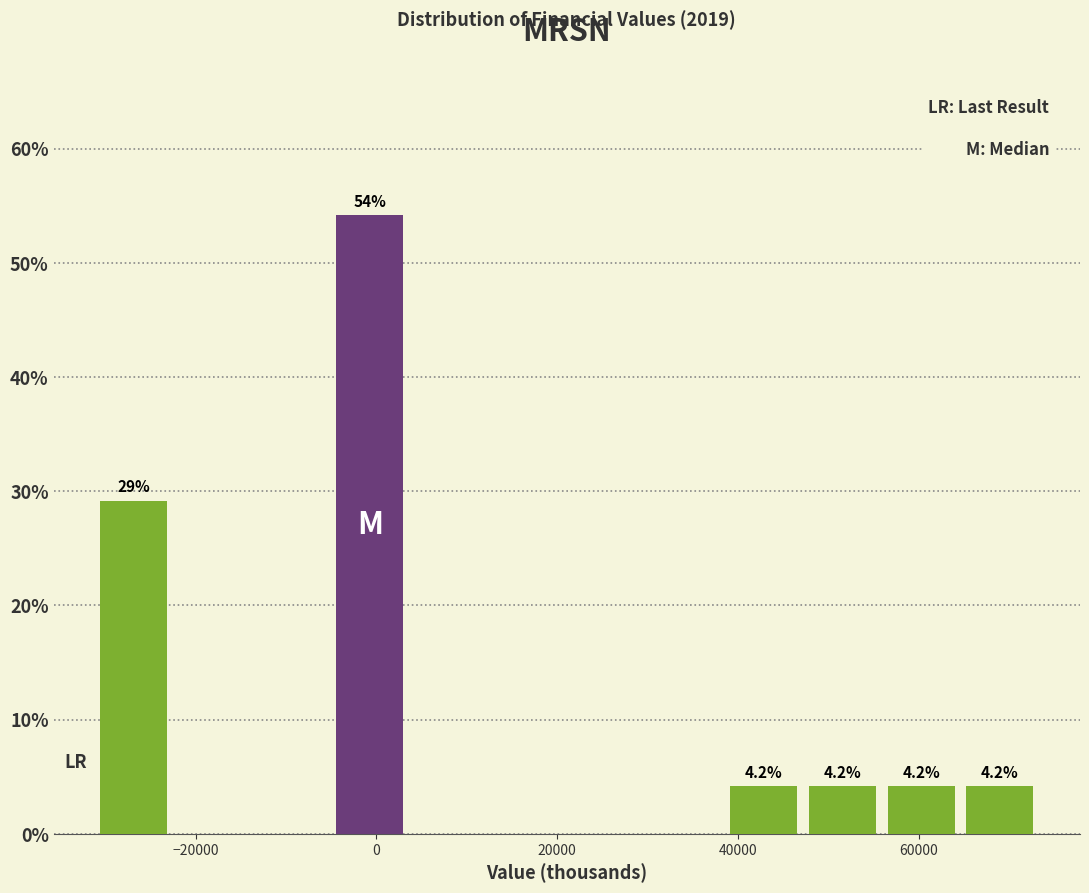

Over which range of the x-axis is the bar tallest?

-6000 to 4000